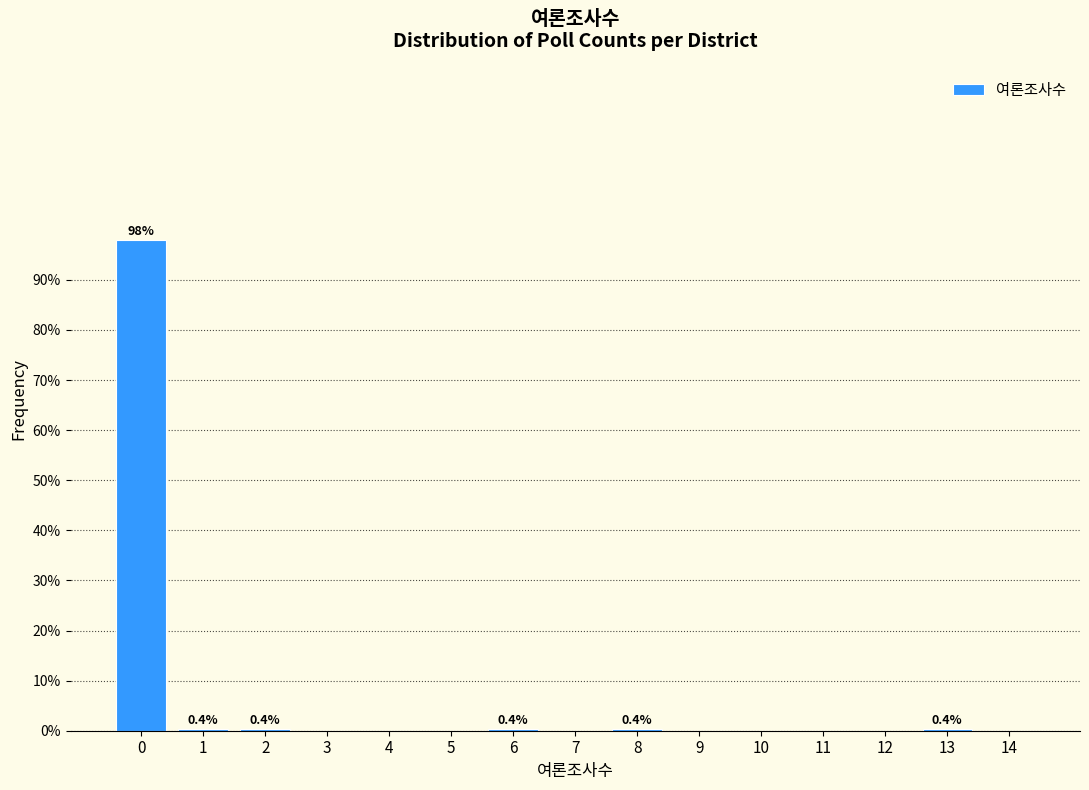

Is it true that the value at 0 is 22.9?

False